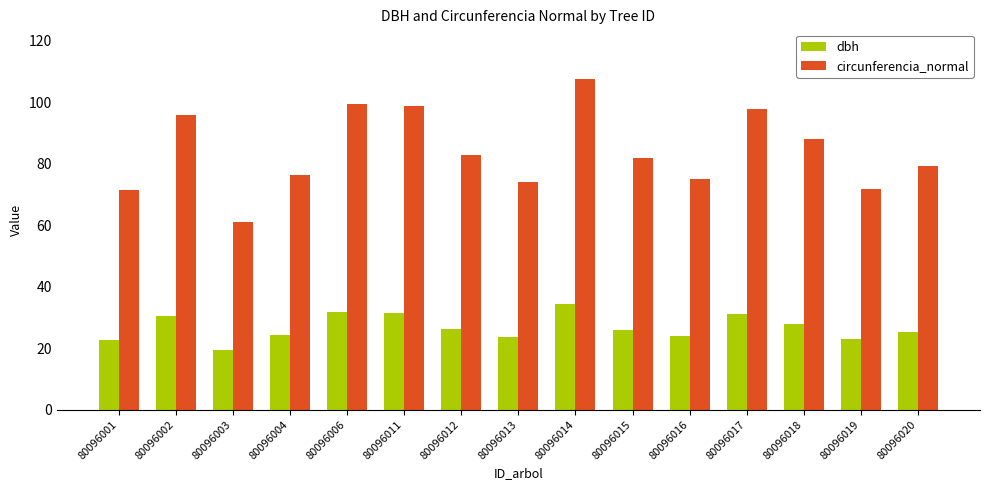

Is the value of circunferencia_normal at 80096014 greater than the value of dbh at 80096016?

Yes